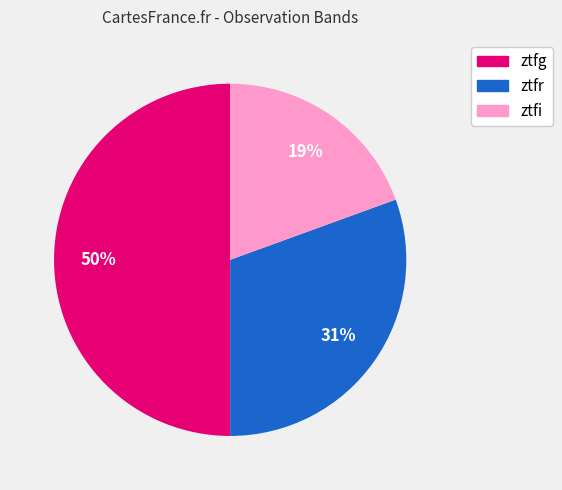

Count the number of slices in the pie.

3